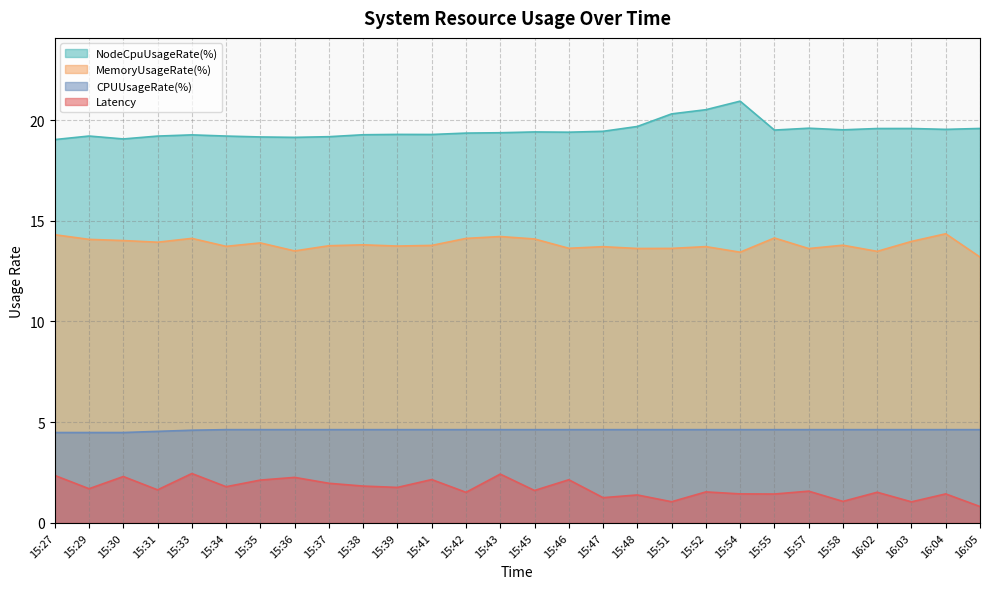

True or false: CPUUsageRate(%) and MemoryUsageRate(%) cross at least once.

False